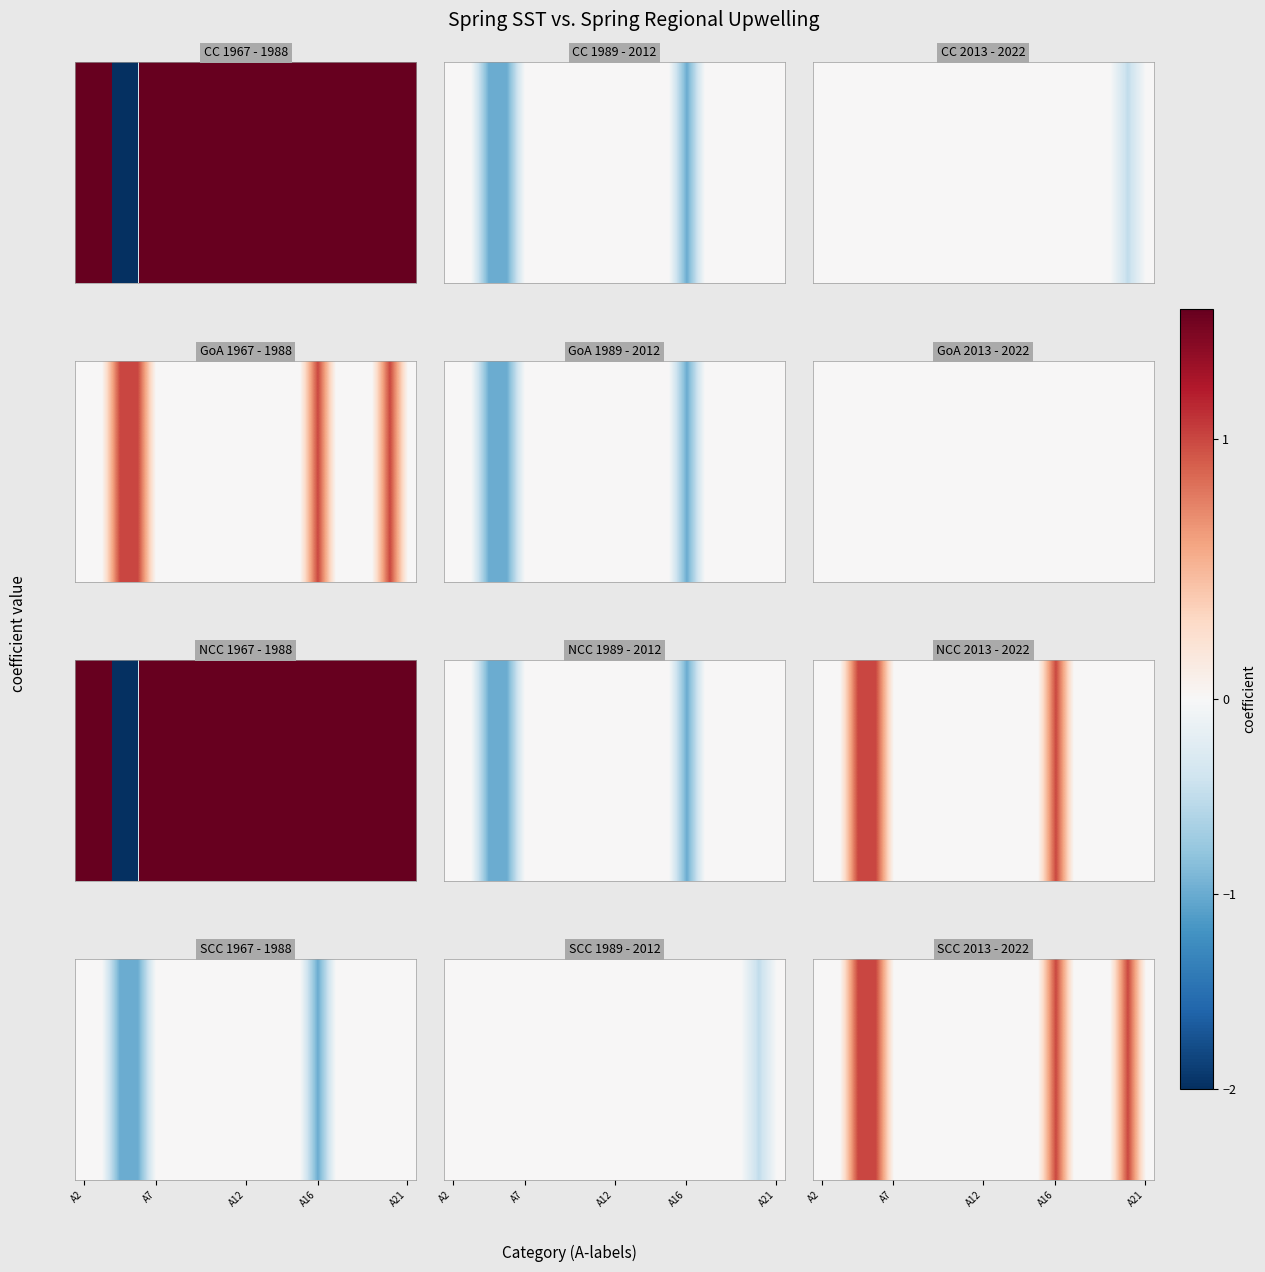

True or false: the data shows 0 at 5.

False